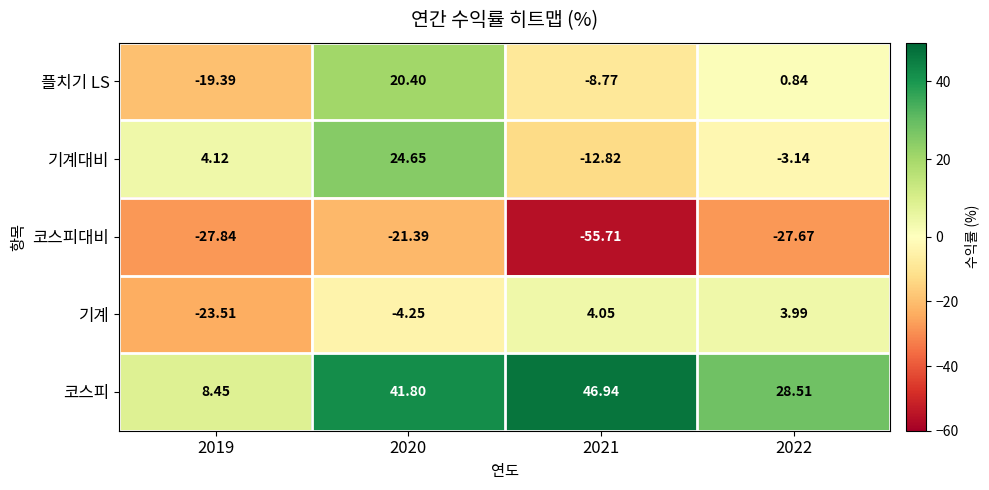

What is the maximum value shown in the chart?

46.9